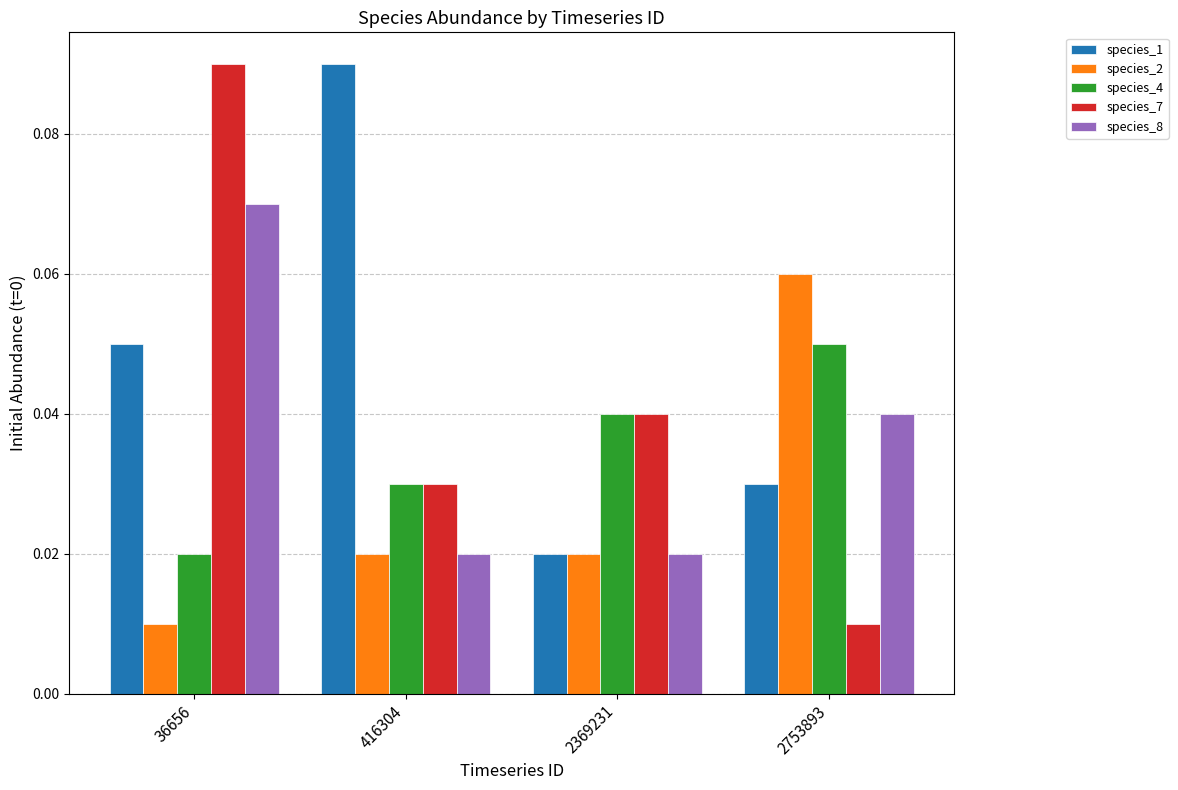

Does the chart contain any negative values?

No